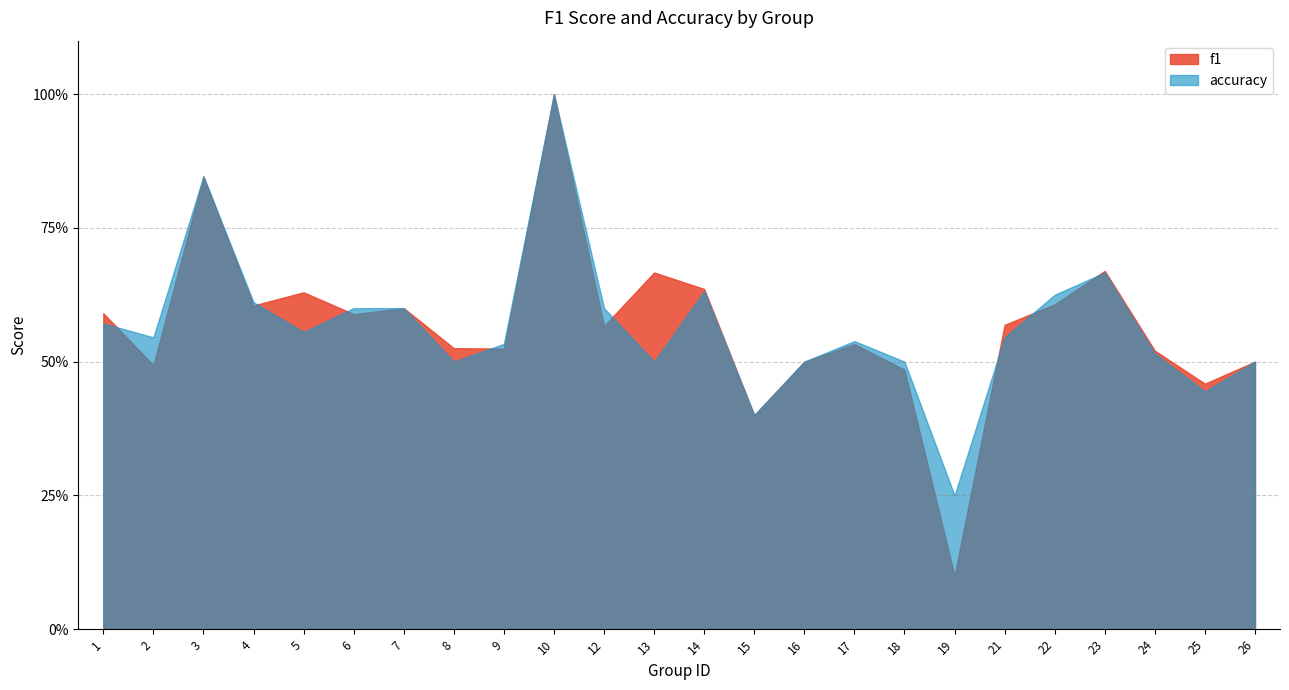

Which series has the widest spread of values?

f1